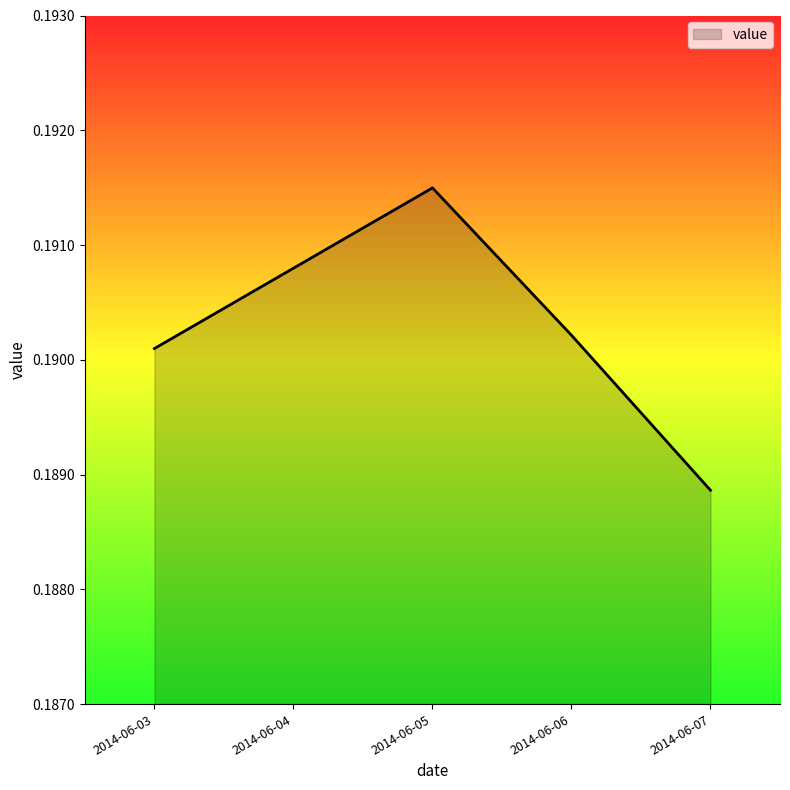

Where is the data nearest to the value 0?

2014-06-07